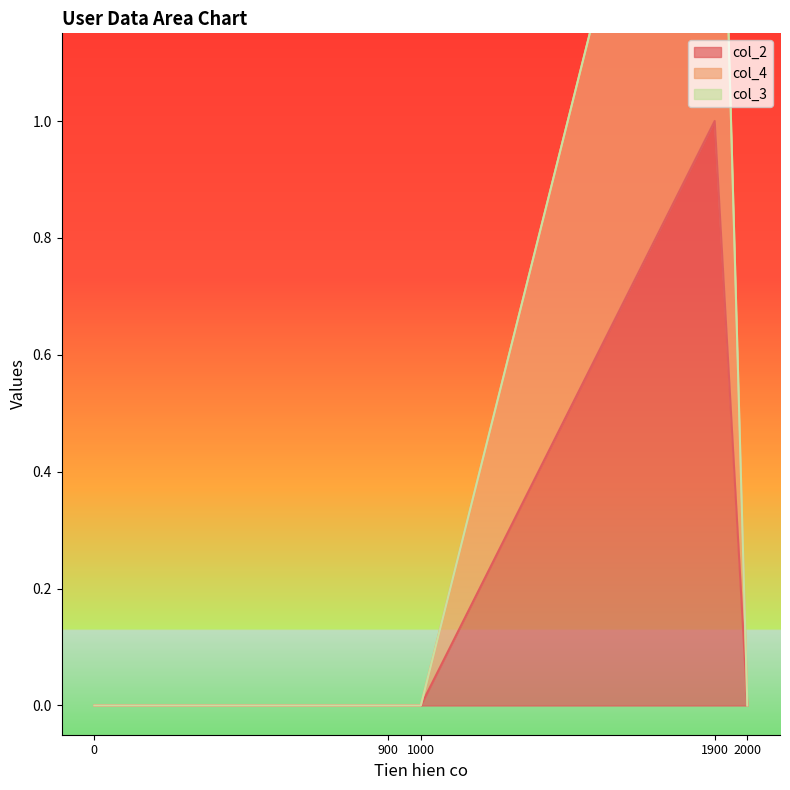

Is it true that col_2 equals 0 at 0?

True